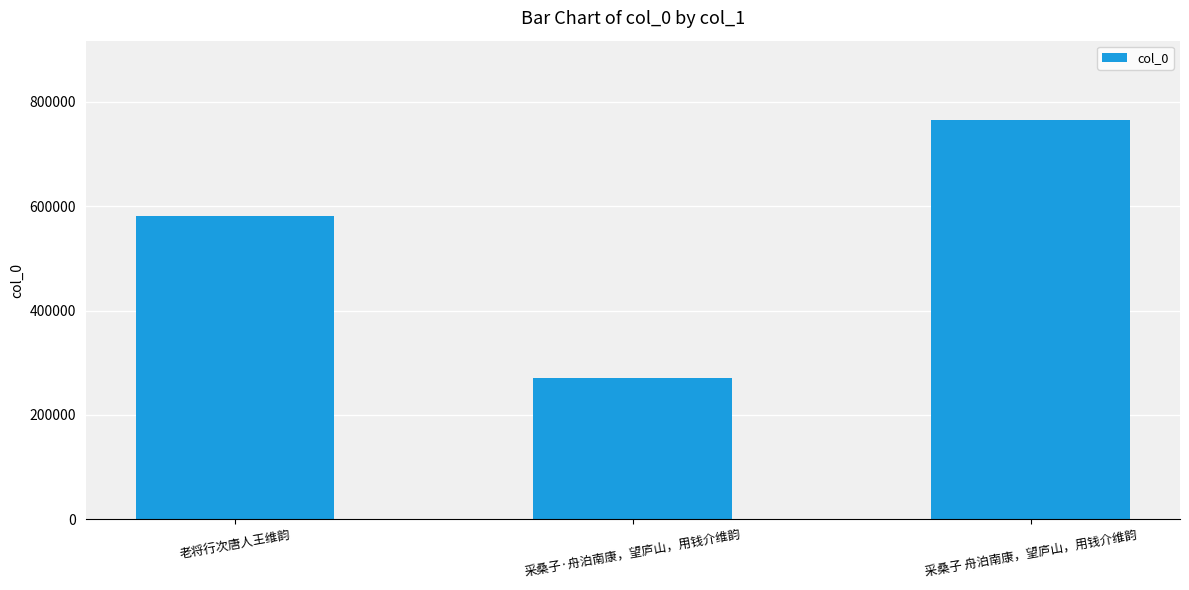

How many bars are there in total?

3